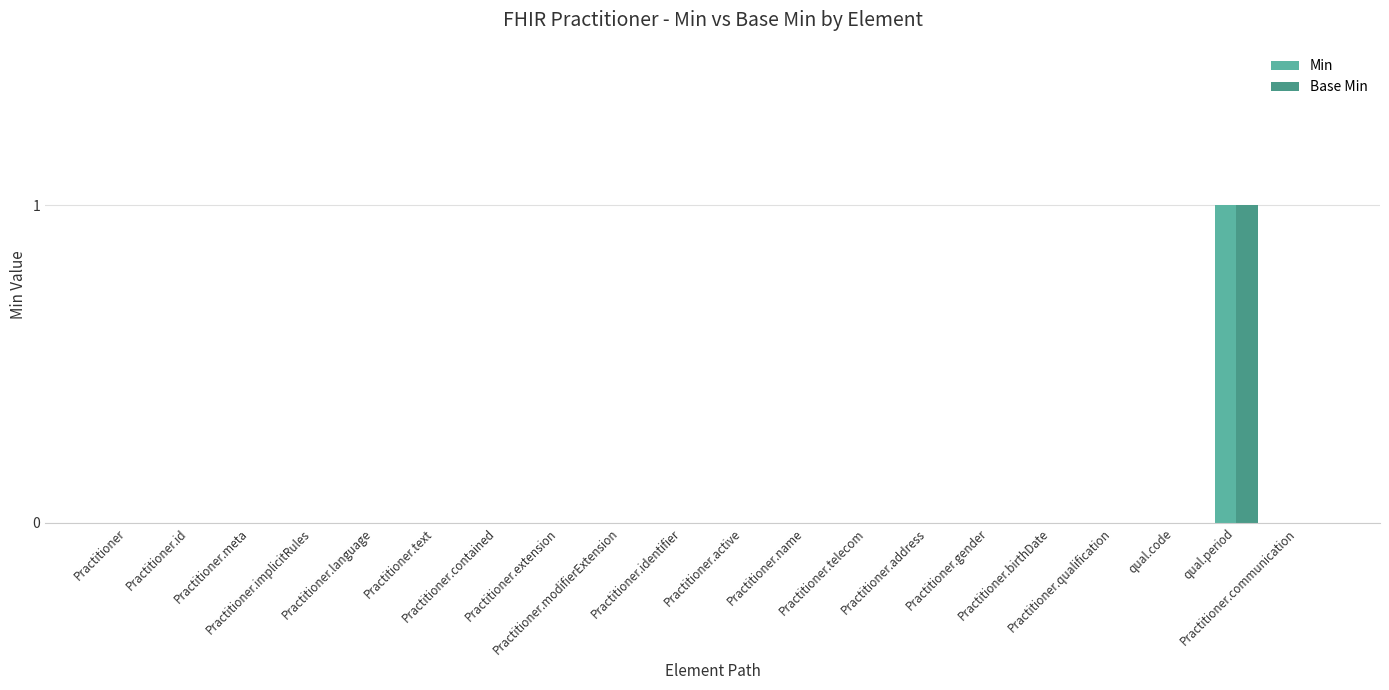

True or false: Min has a value of 0 at Practitioner.

True